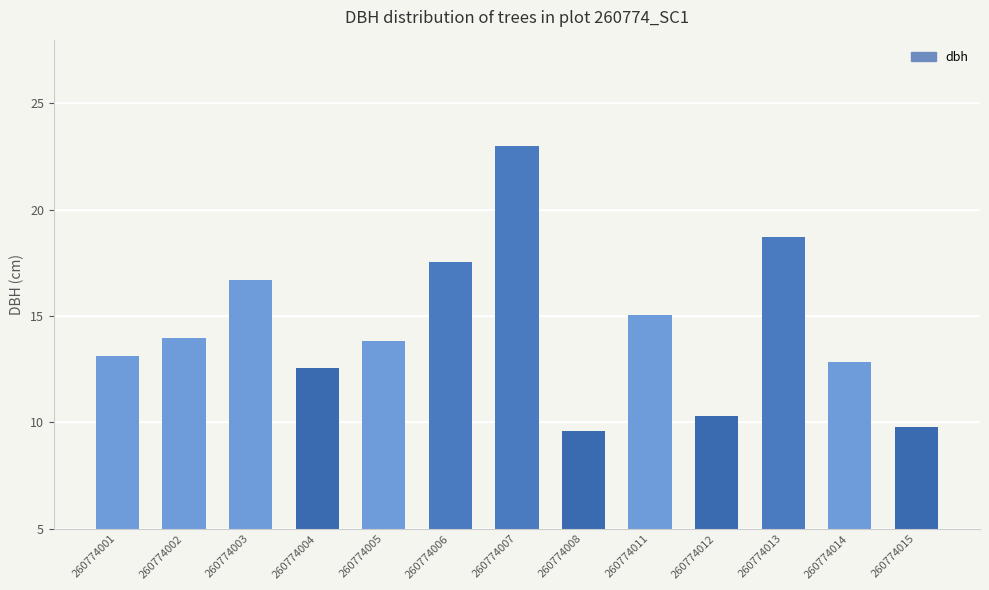

What is the difference between the maximum and minimum values?

13.4